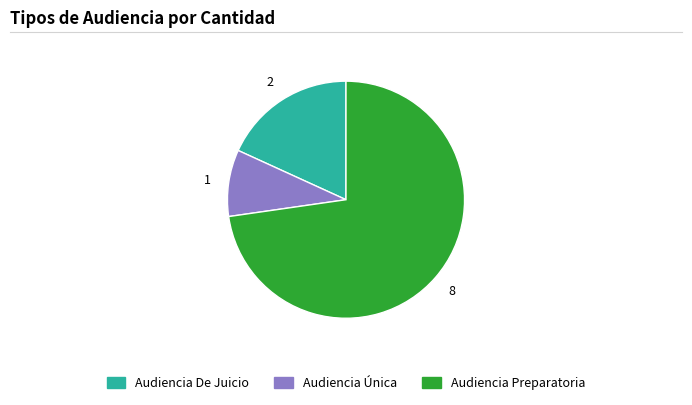

Between Audiencia De Juicio and Audiencia Única, which is larger?

Audiencia De Juicio